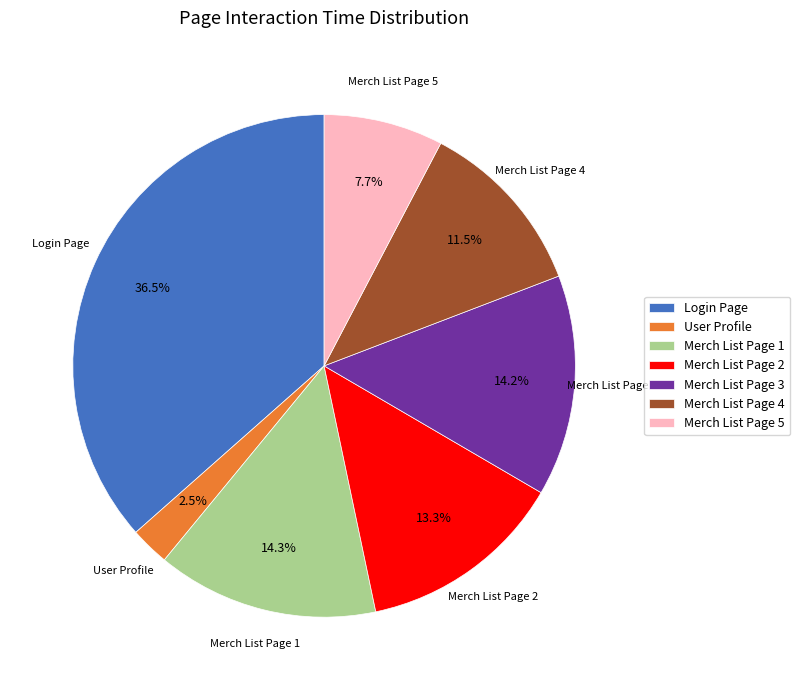

What percentage is NOT represented by Merch List Page 1?

85.7%